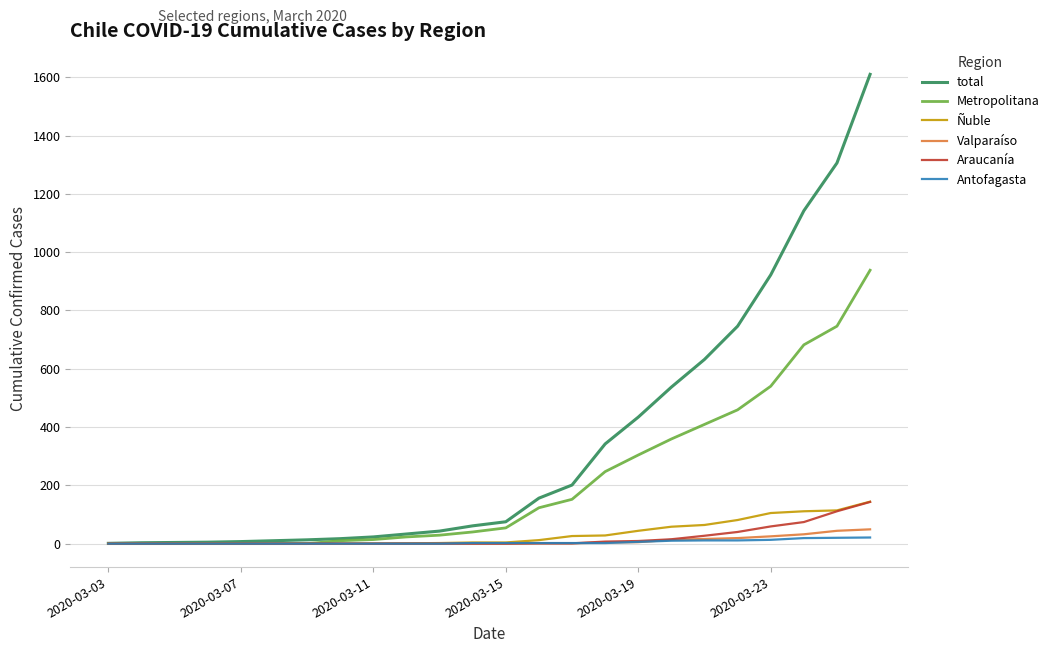

Which series has the widest spread of values?

total